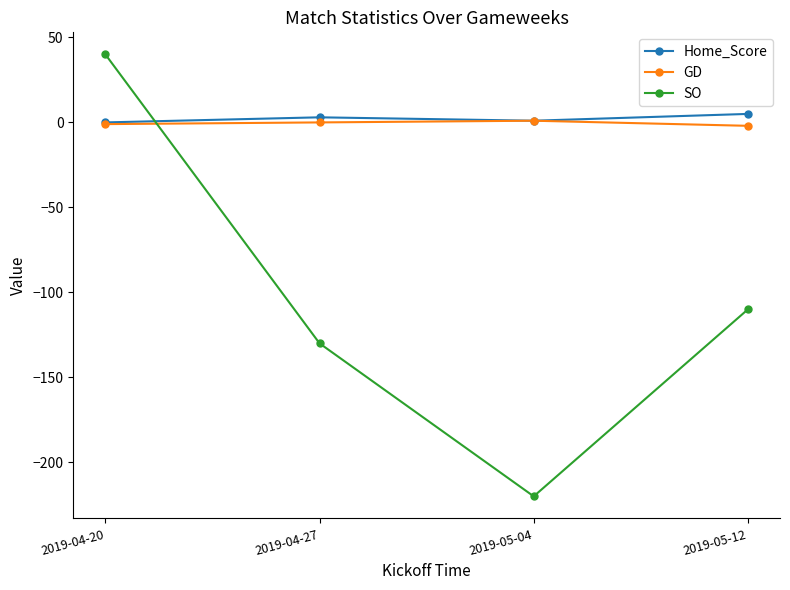

True or false: SO has a value of -130 at 2019-04-27.

True